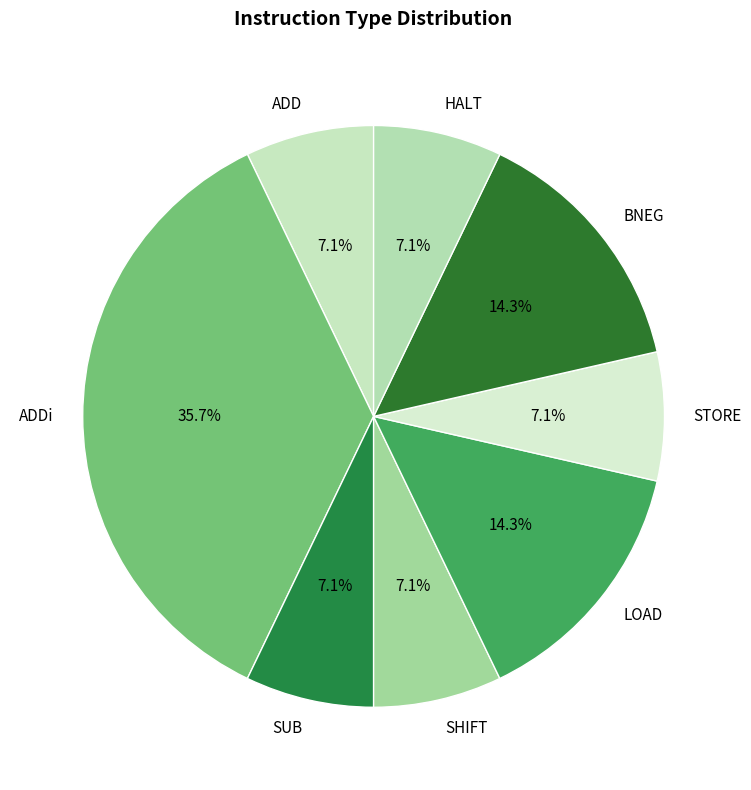

To the nearest percent, what is the combined percentage of HALT and LOAD?

21%